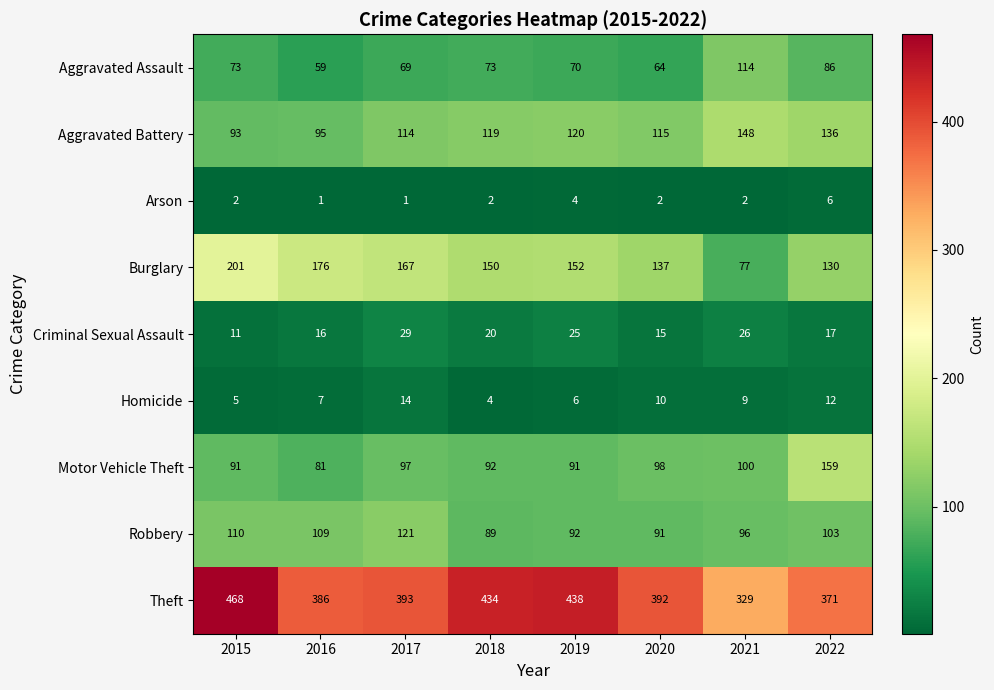

The value of Theft at 2015 is 468. True or false?

True